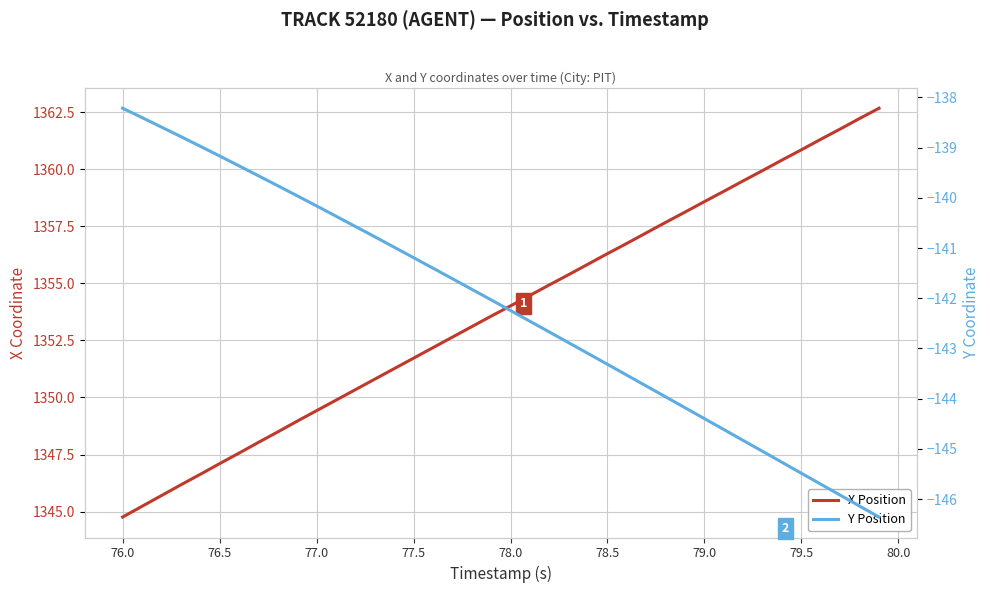

What is the average value of the Y Position series?

-142.2